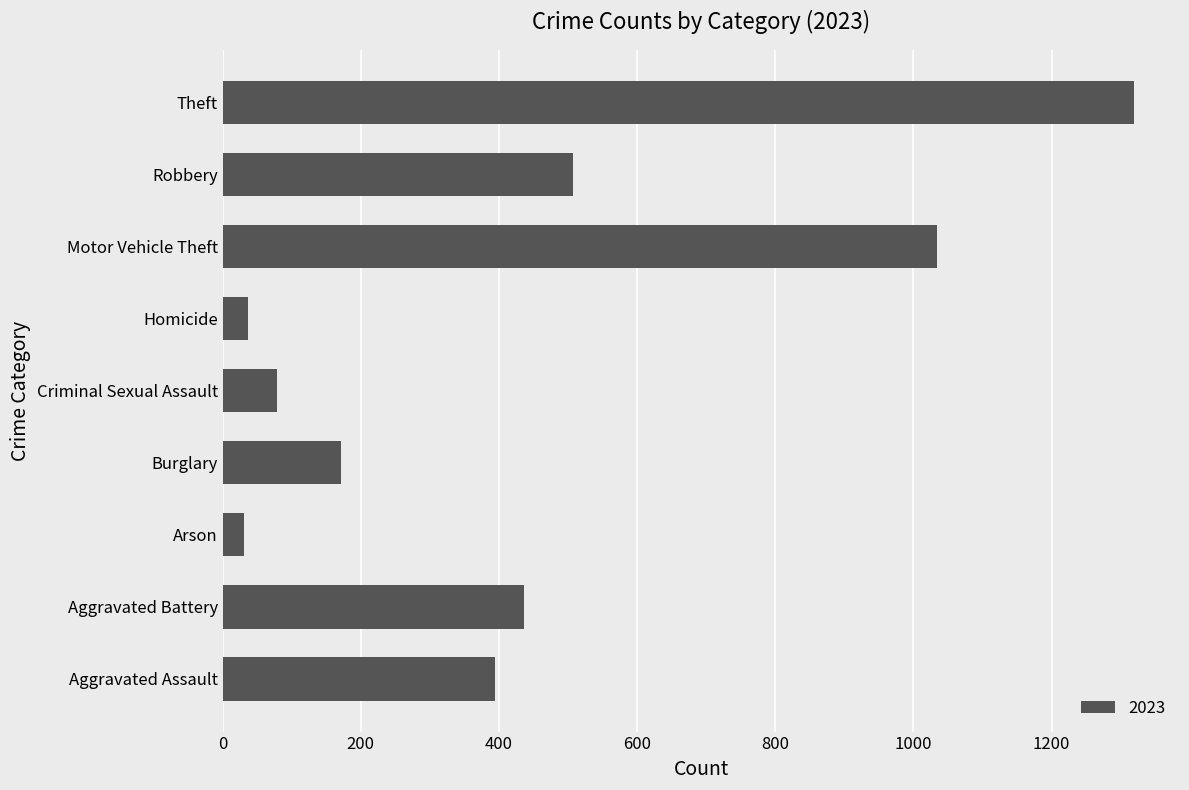

Does the chart contain any negative values?

No